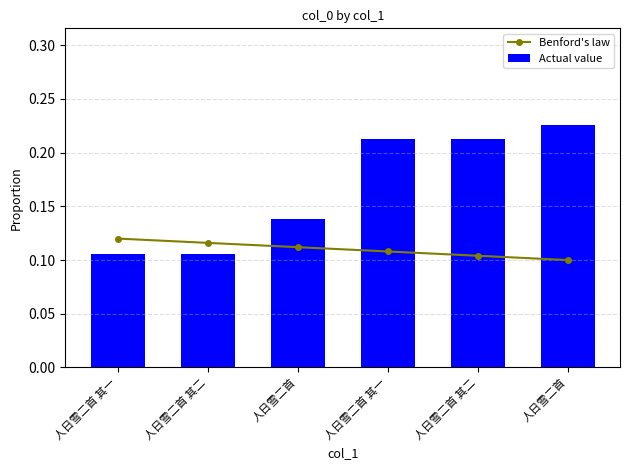

List the series in order of their overall mean, highest first.

Actual value, Benford's law